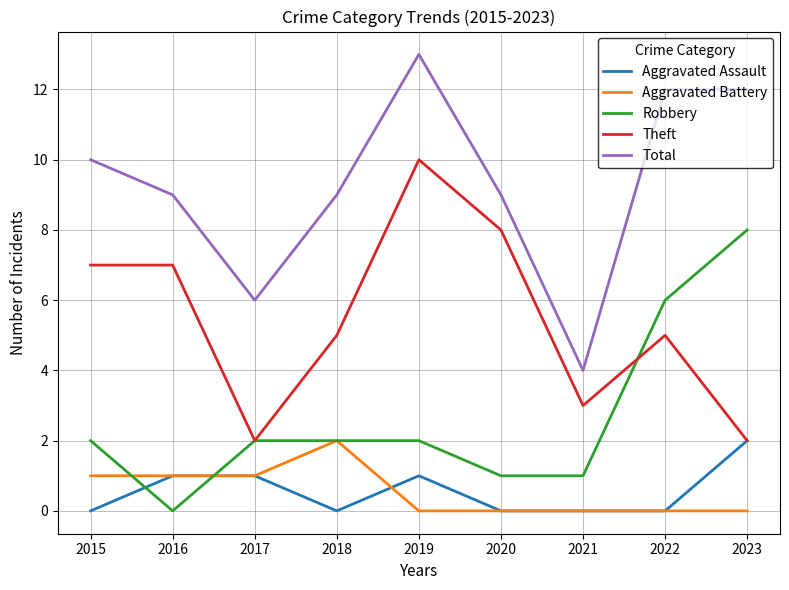

Which series ends up on top after the final intersection of Aggravated Assault and Aggravated Battery?

Aggravated Assault